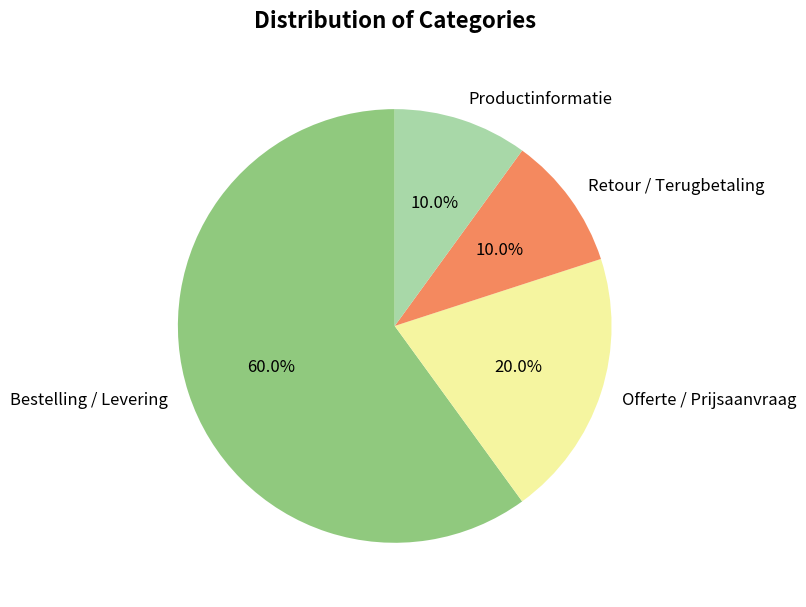

What is the ratio of the value at Offerte / Prijsaanvraag to the value at Retour / Terugbetaling?

2.0